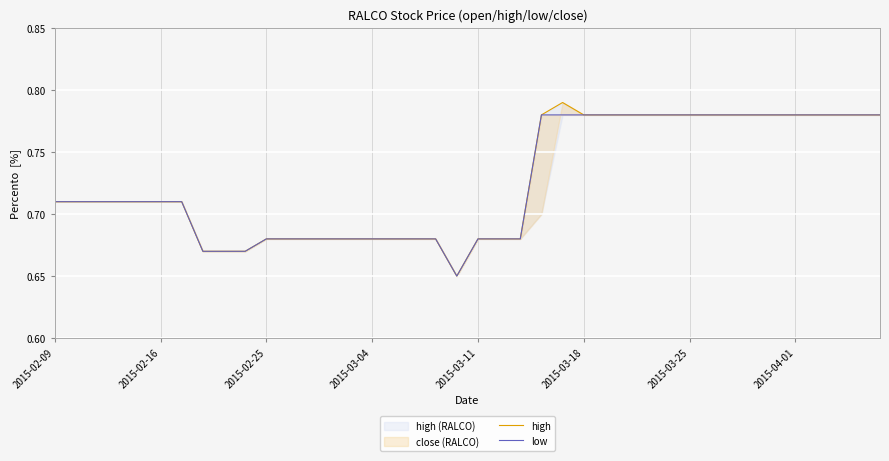

What is the difference between the maximum and minimum values in the low series?

0.1